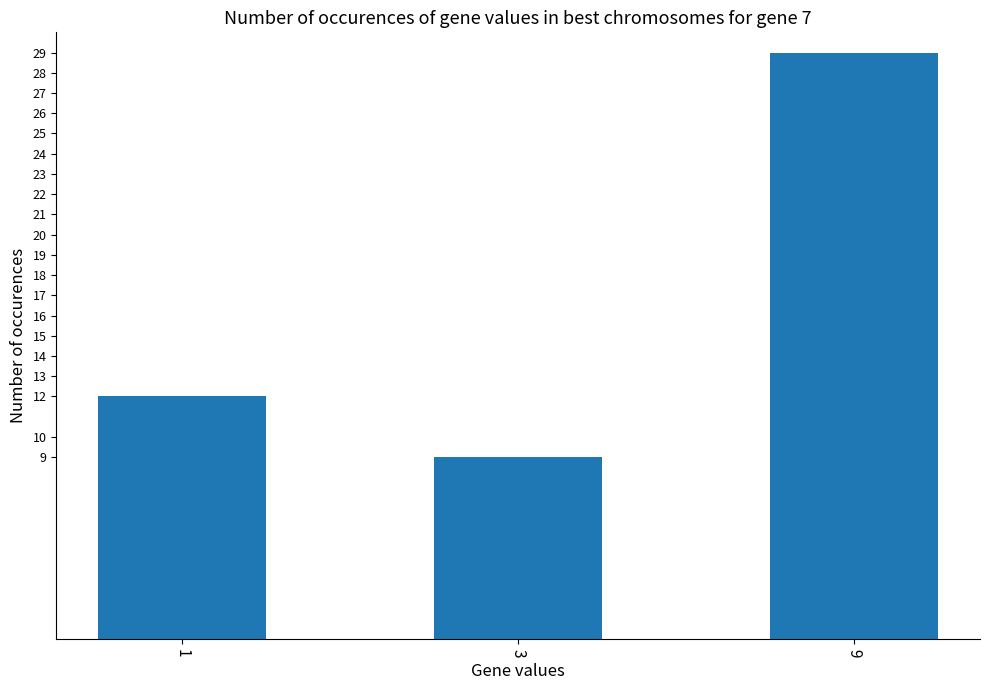

What is the maximum value shown in the chart?

29